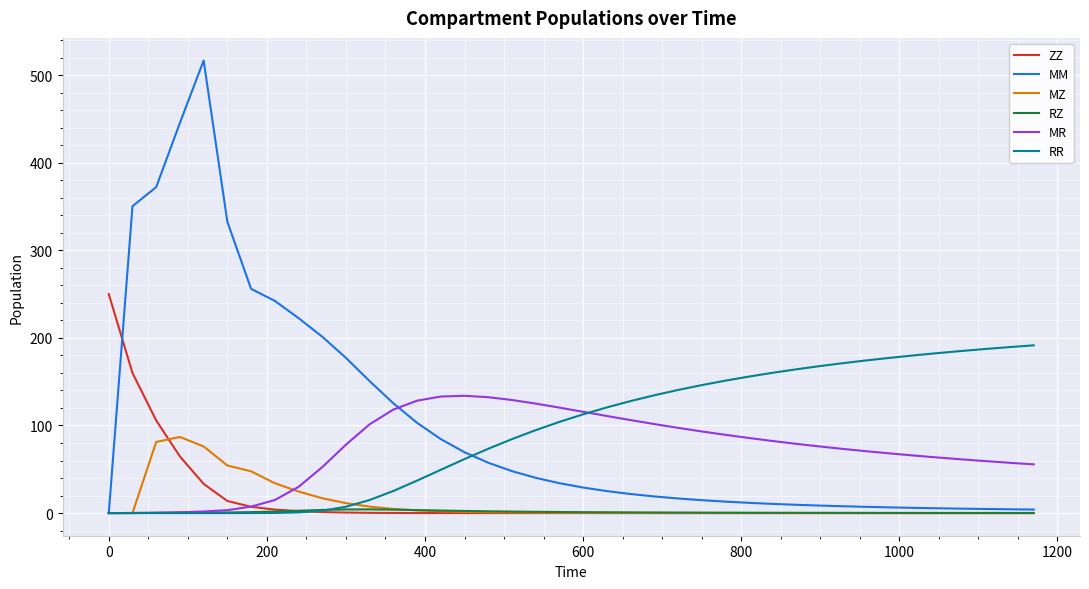

What is the maximum value shown in the chart?

516.6